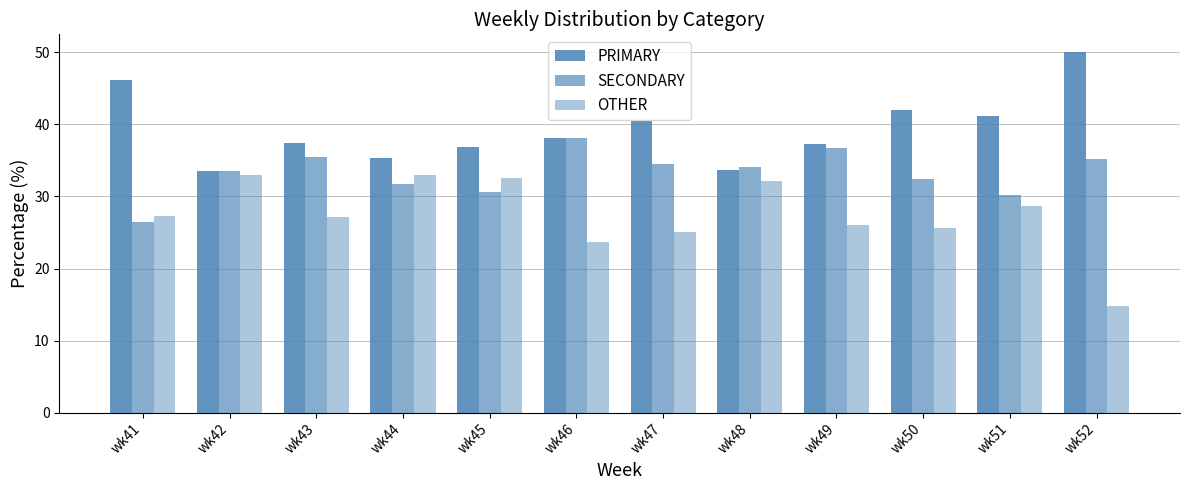

Reading left to right, what are all the values shown in this chart?

PRIMARY: wk41=46.2	wk42=33.5	wk43=37.4	wk44=35.3	wk45=36.9	wk46=38.1	wk47=40.4	wk48=33.7	wk49=37.3	wk50=42.0	wk51=41.2	wk52=50.0
SECONDARY: wk41=26.5	wk42=33.5	wk43=35.4	wk44=31.7	wk45=30.6	wk46=38.1	wk47=34.5	wk48=34.1	wk49=36.7	wk50=32.4	wk51=30.2	wk52=35.2
OTHER: wk41=27.4	wk42=32.9	wk43=27.2	wk44=33.0	wk45=32.5	wk46=23.7	wk47=25.1	wk48=32.2	wk49=26.0	wk50=25.6	wk51=28.6	wk52=14.8